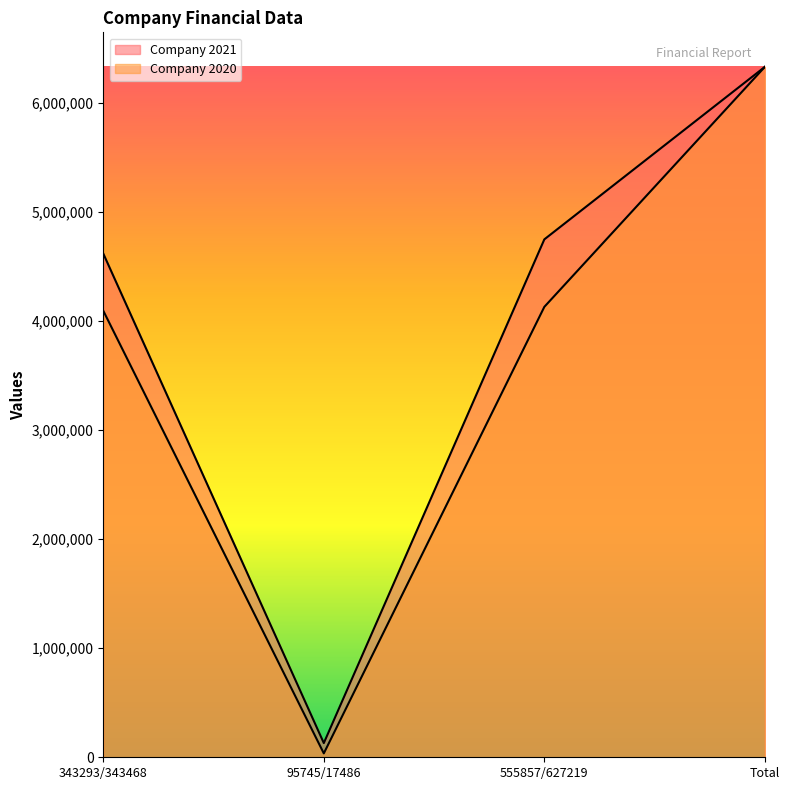

True or false: Company 2020 and Company 2021 intersect in this chart.

False